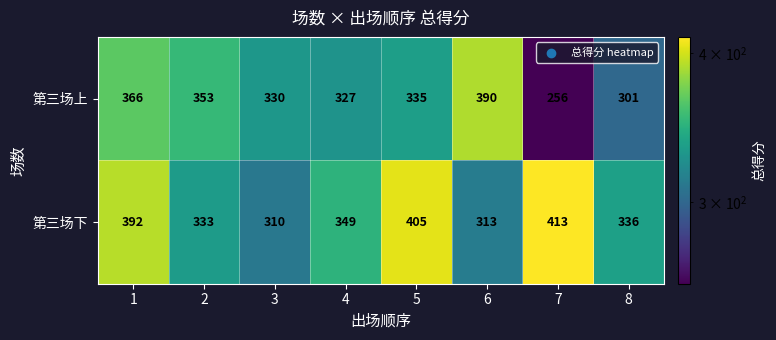

At how many categories does at least one series exceed 360?

4